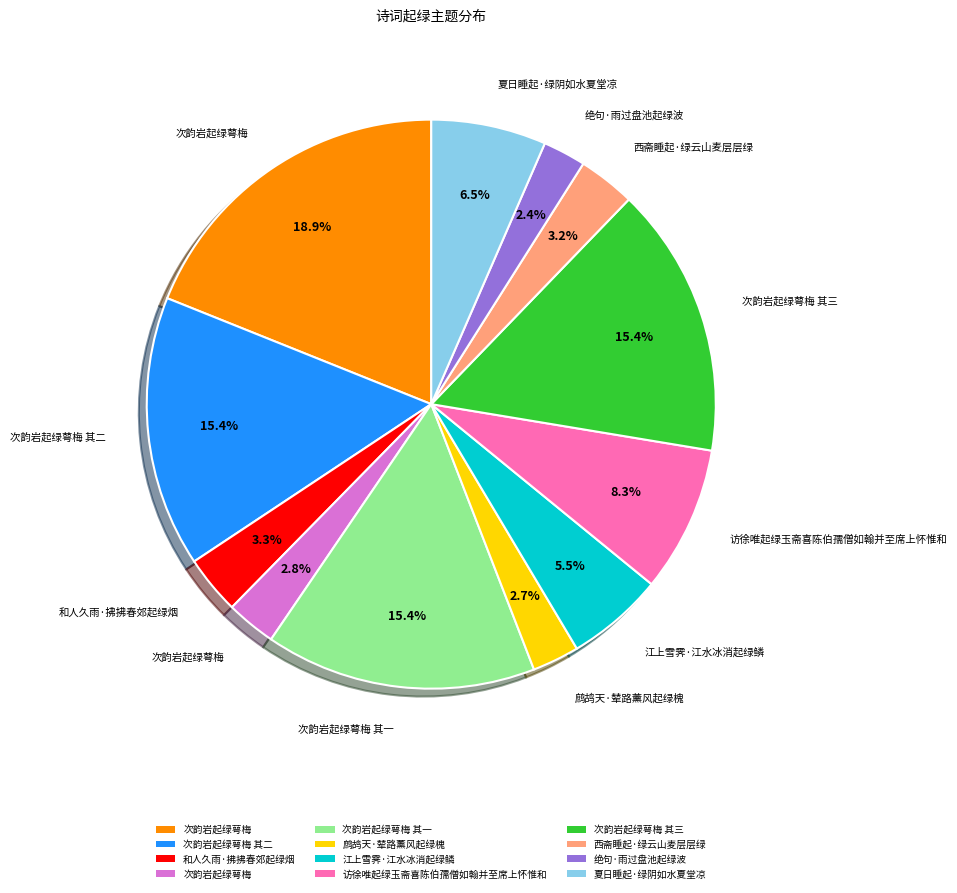

Is there any slice that represents more than half of the pie?

No